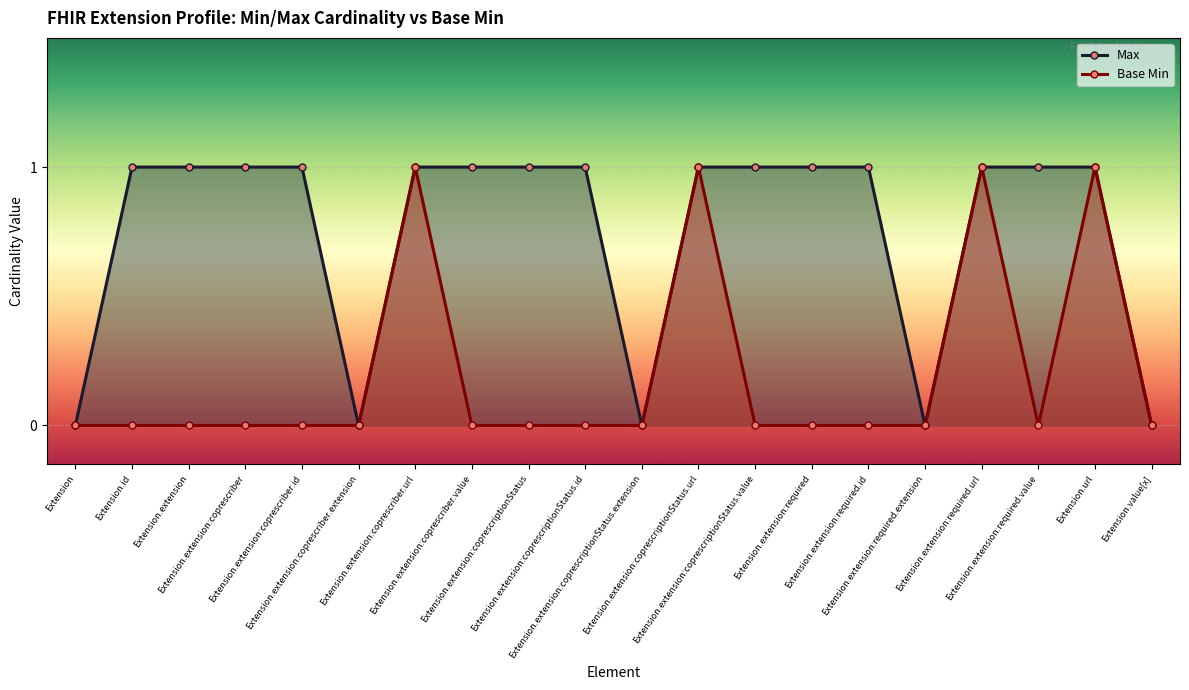

Does the chart display data point markers on the line(s)?

Yes